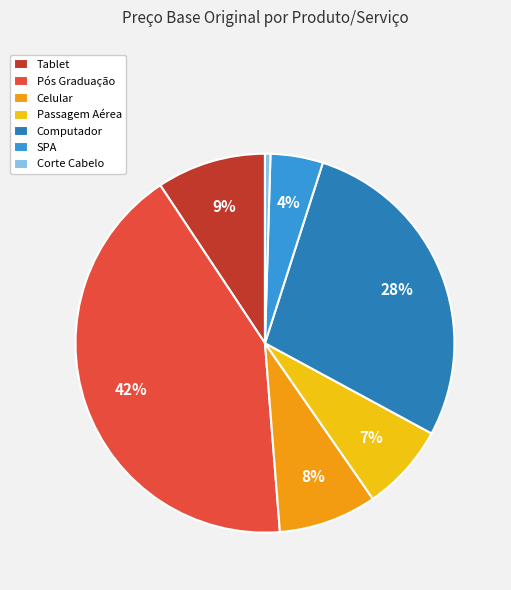

The Passagem Aérea slice represents 1% of the pie. True or false?

False